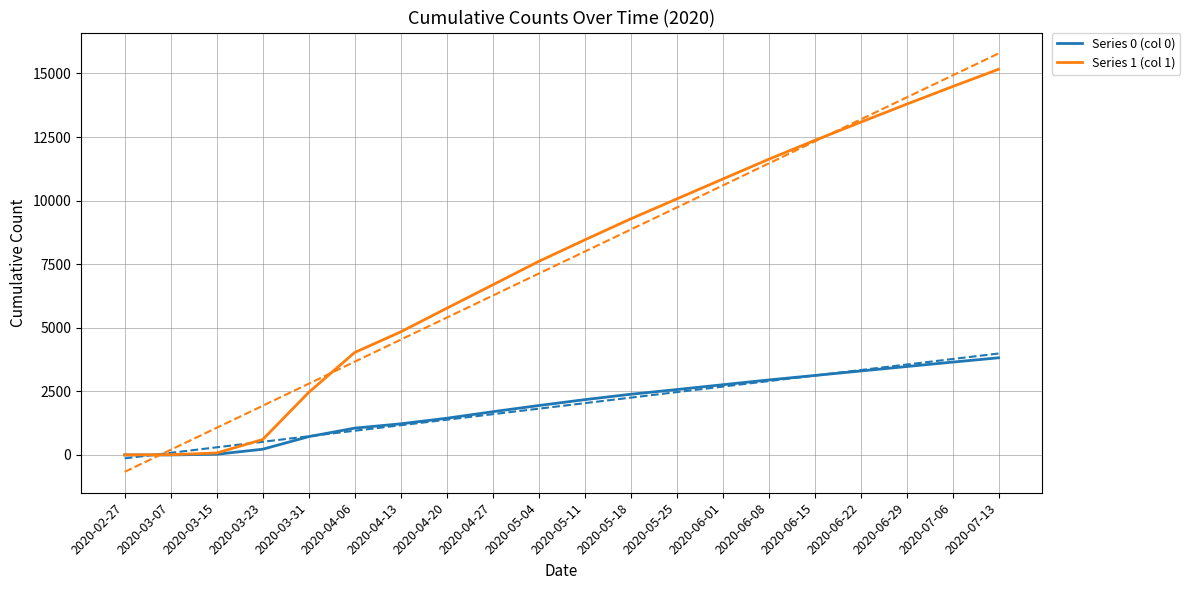

What is the difference between the maximum and second lowest values in the Series 1 (col 1) series?

15153